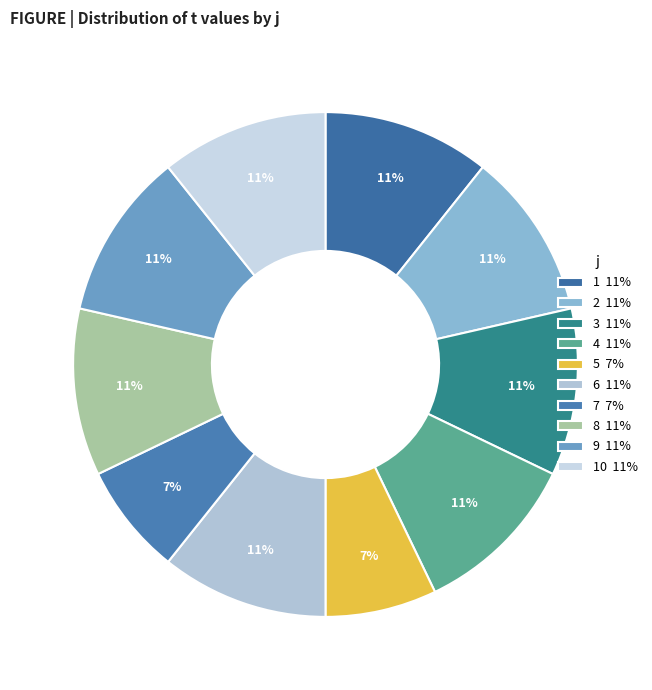

Does any single category account for the majority?

No